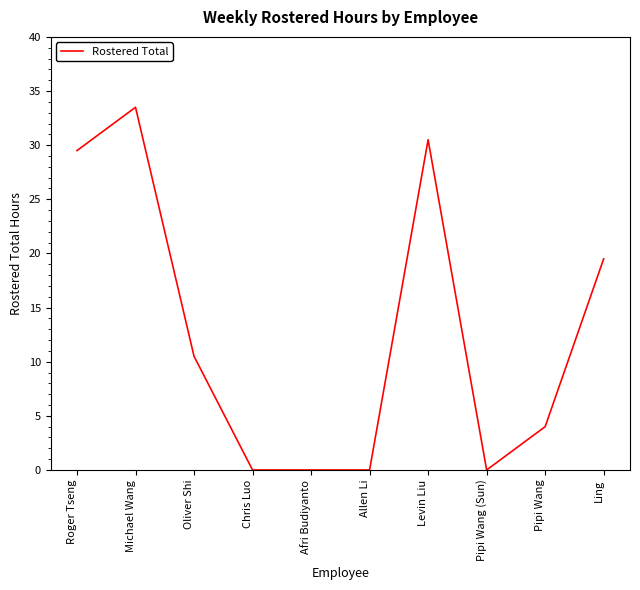

Which has a higher value, Michael Wang or Ling?

Michael Wang